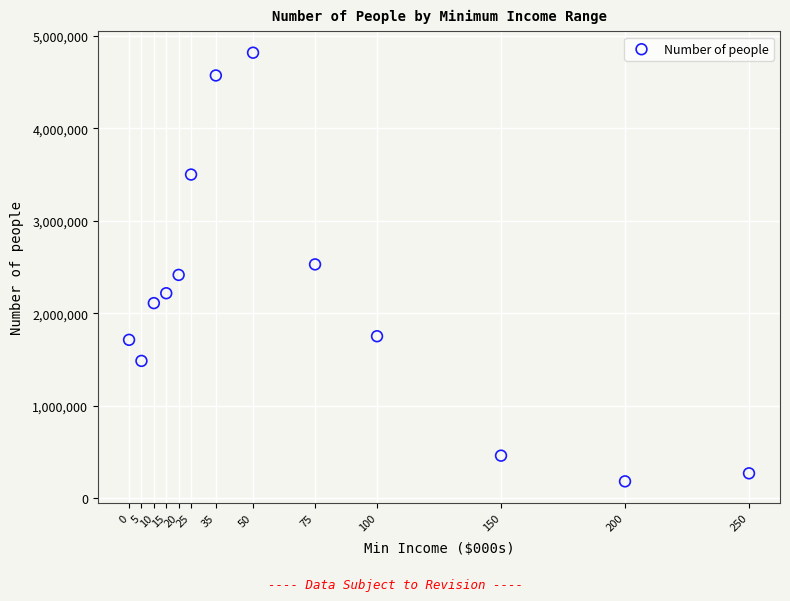

What is the range of Y values (max minus min)?

4633630